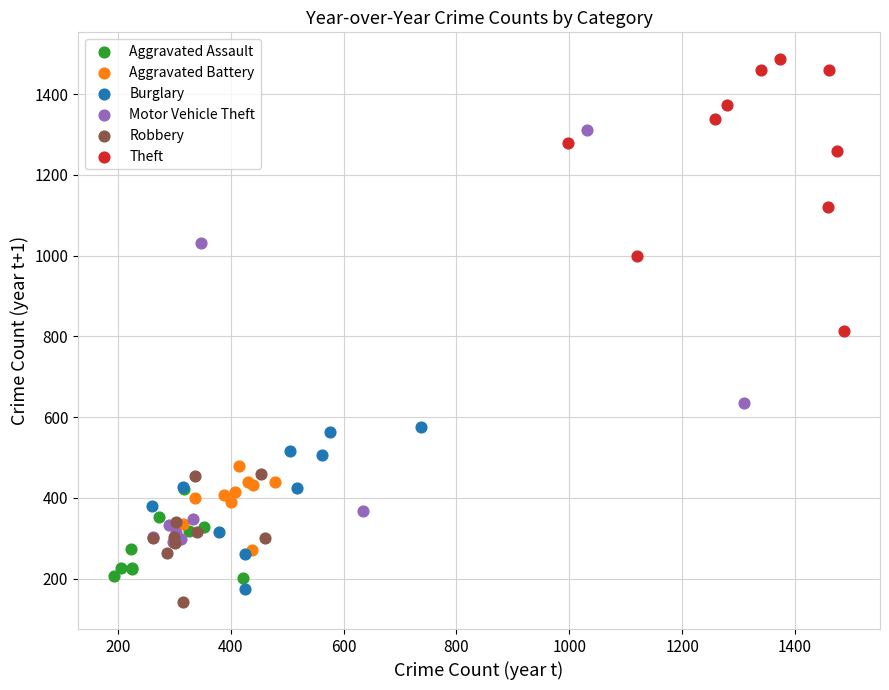

Which series reaches the maximum Y coordinate?

Theft